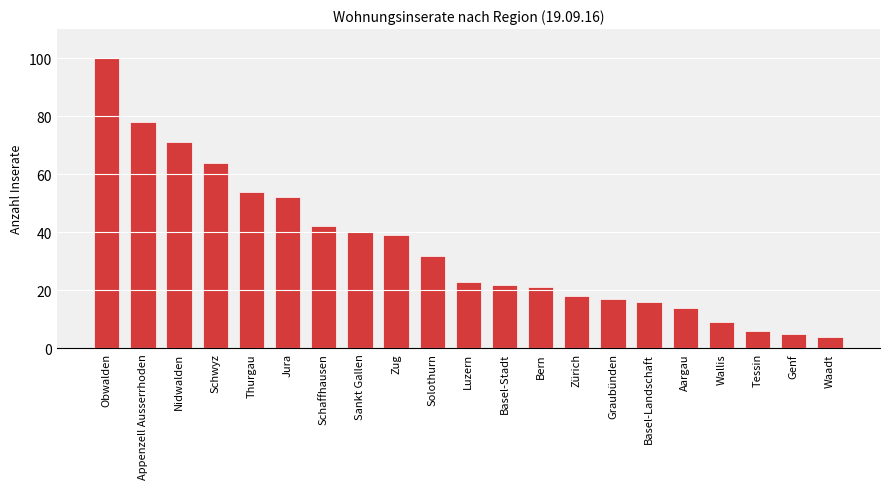

What is the label of the 20th bar from the right?

Appenzell Ausserrhoden